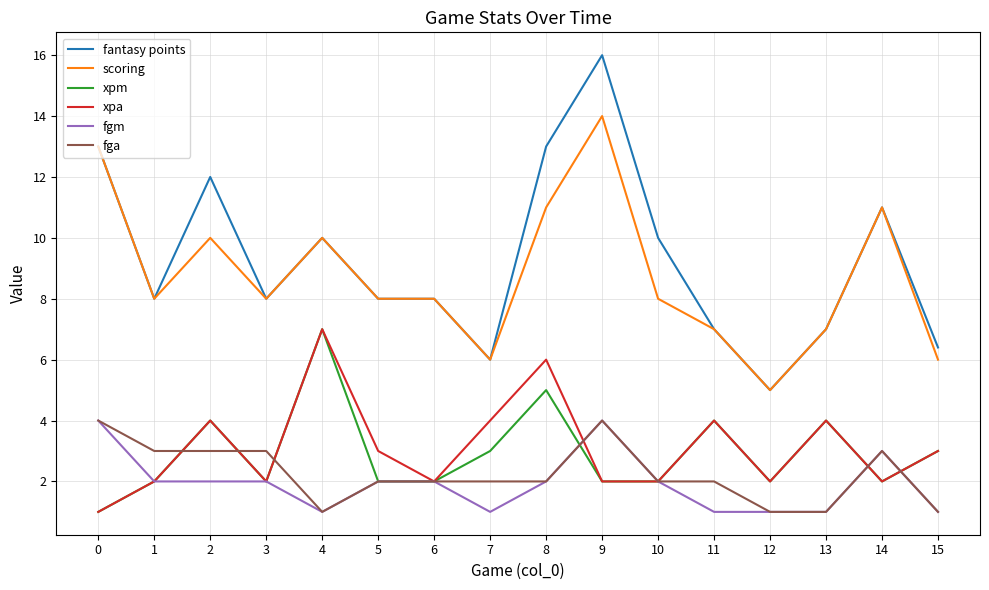

What is the difference between the highest and lowest values at 7?

5.0